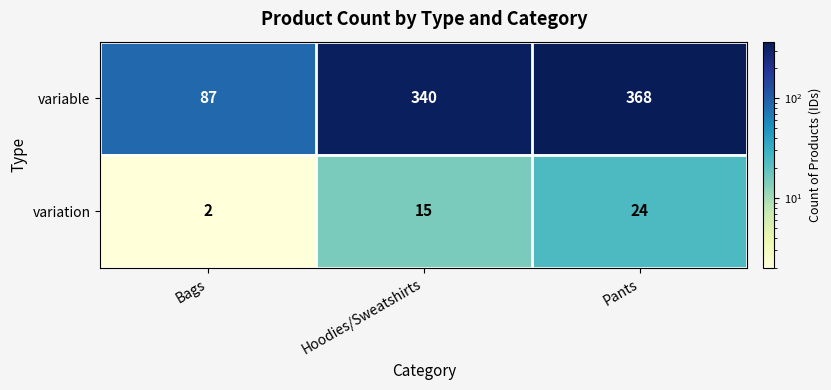

What is the highest value of the variable series?

368